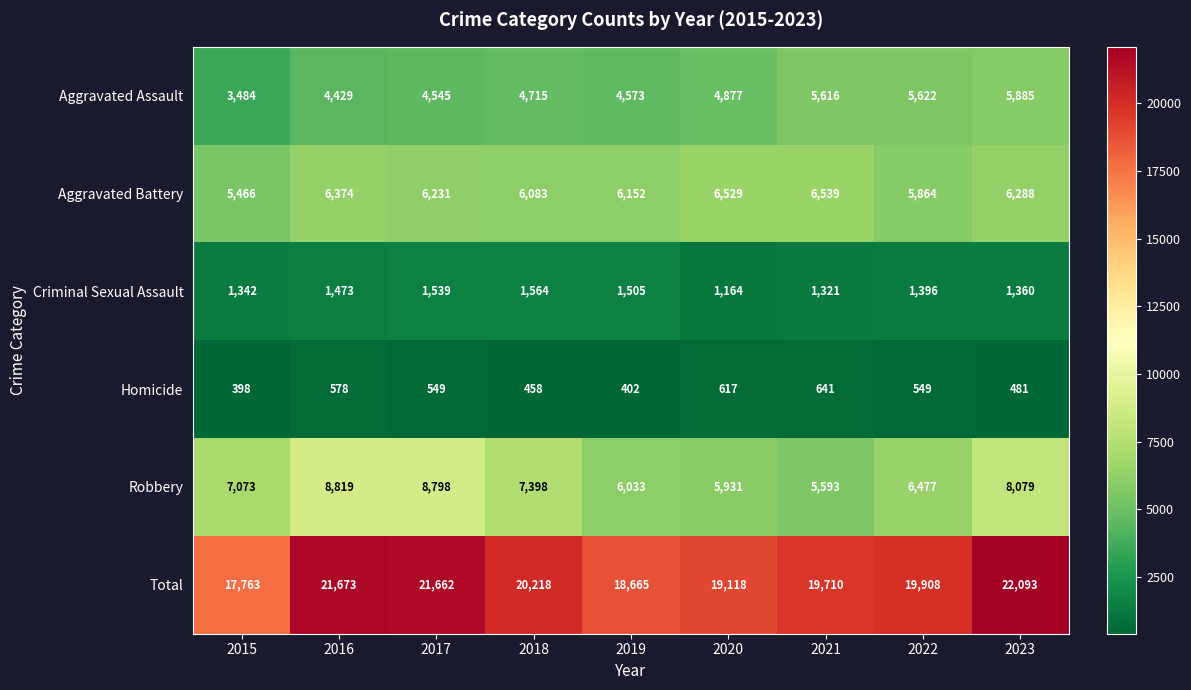

True or false: Total has a value of 21673 at 2016.

True